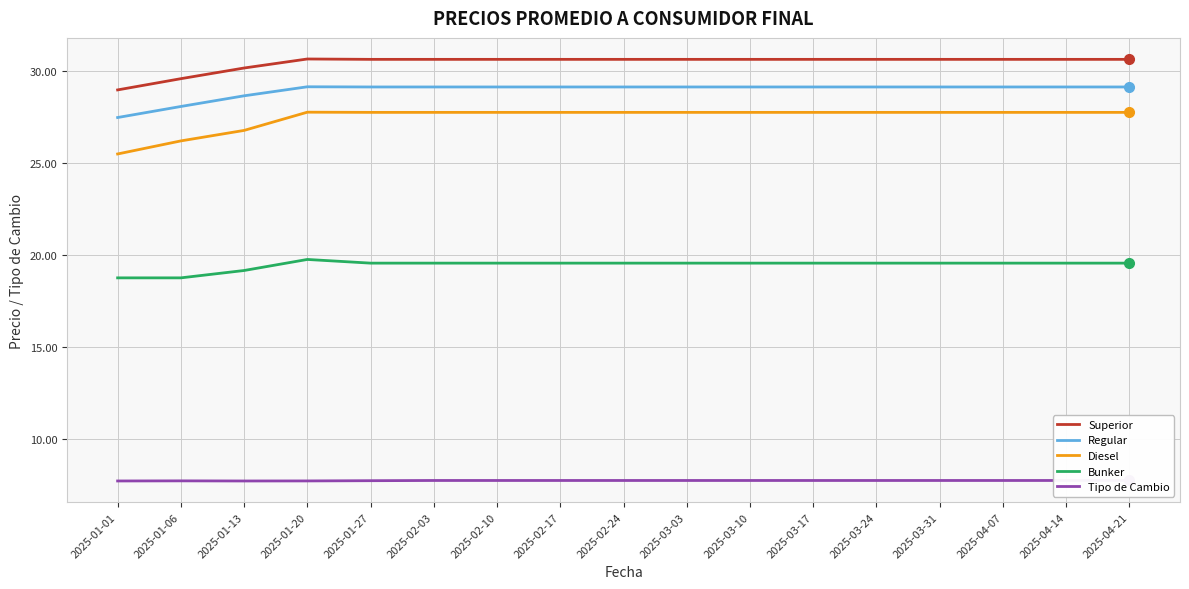

Which has a higher value, 2025-02-24 or 2025-04-07?

2025-02-24